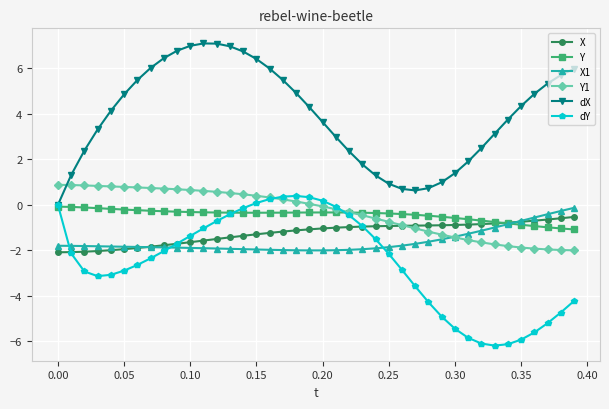

In dY, how many points are higher than both neighbors (excluding endpoints)?

1